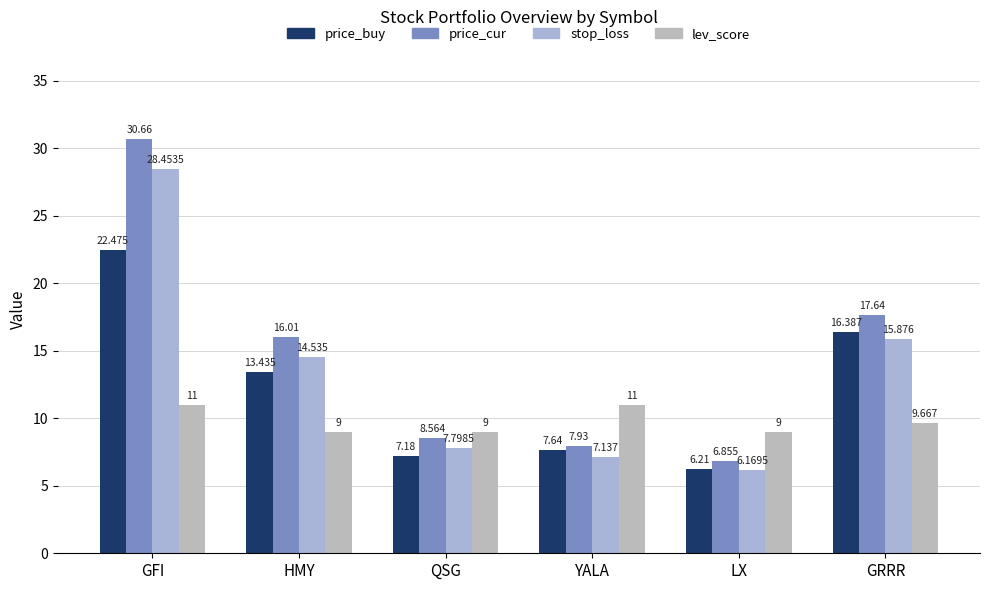

Between QSG and LX, which series saw the biggest shift?

price_cur